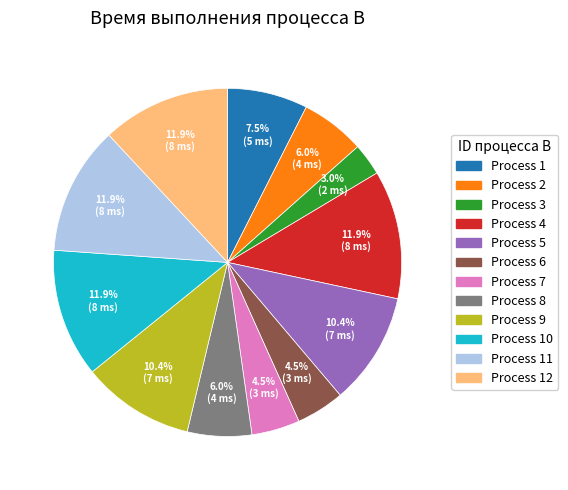

Is there any slice that represents more than half of the pie?

No